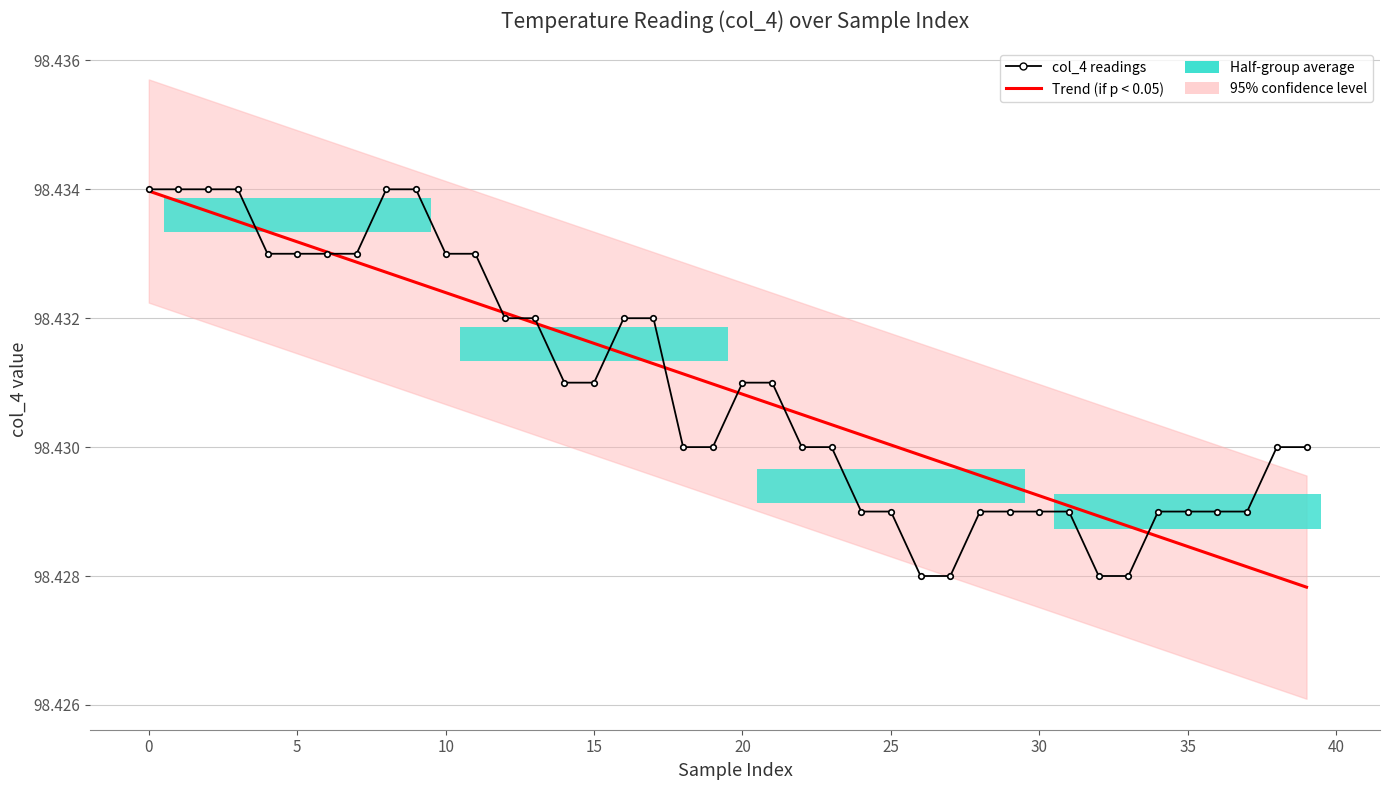

True or false: col_4 readings has more than 1 interior local peaks.

False